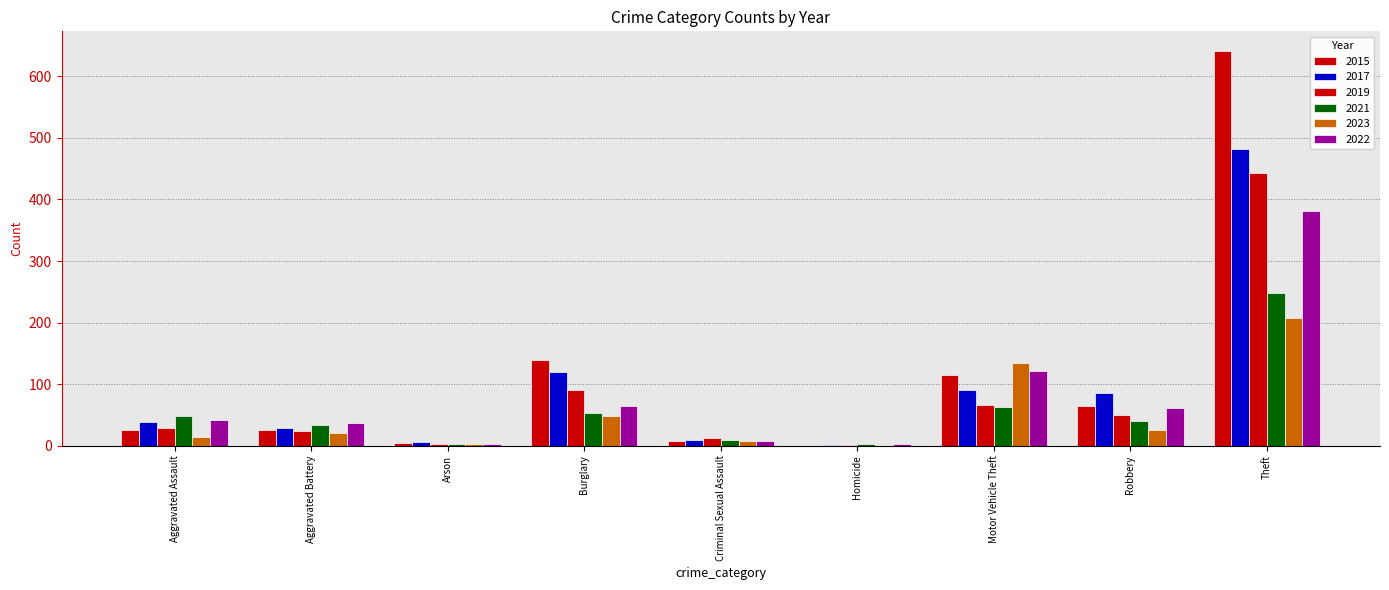

How many series are shown in this chart?

6